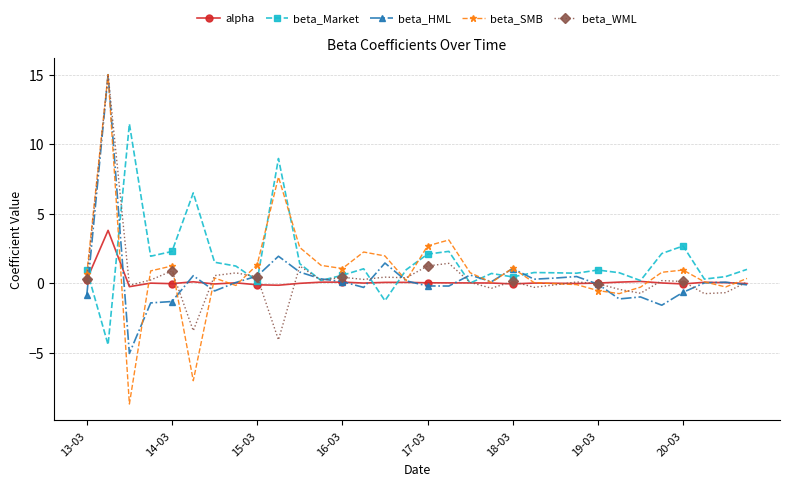

What is the average value of the alpha series?

0.1